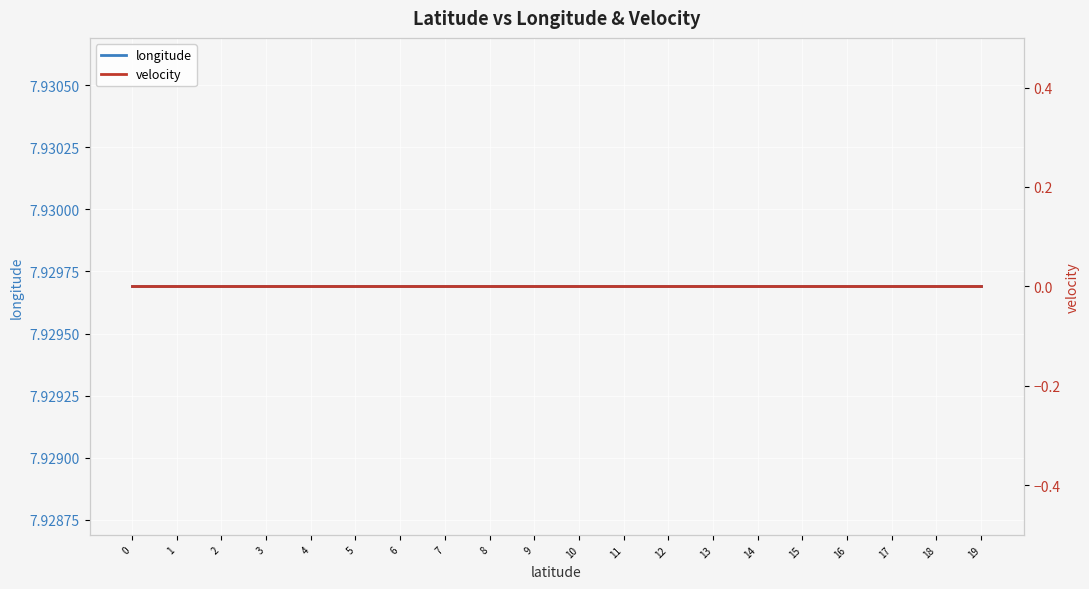

True or false: longitude and velocity intersect in this chart.

False